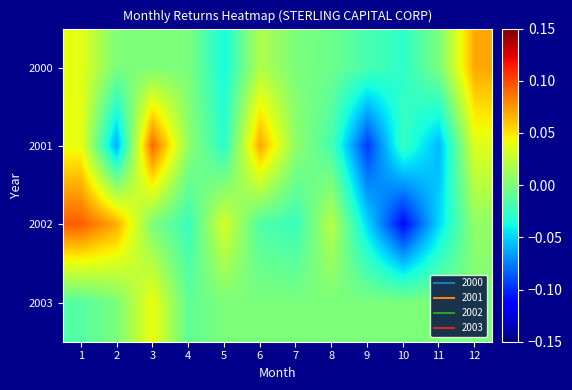

What is the smallest value displayed?

-0.1